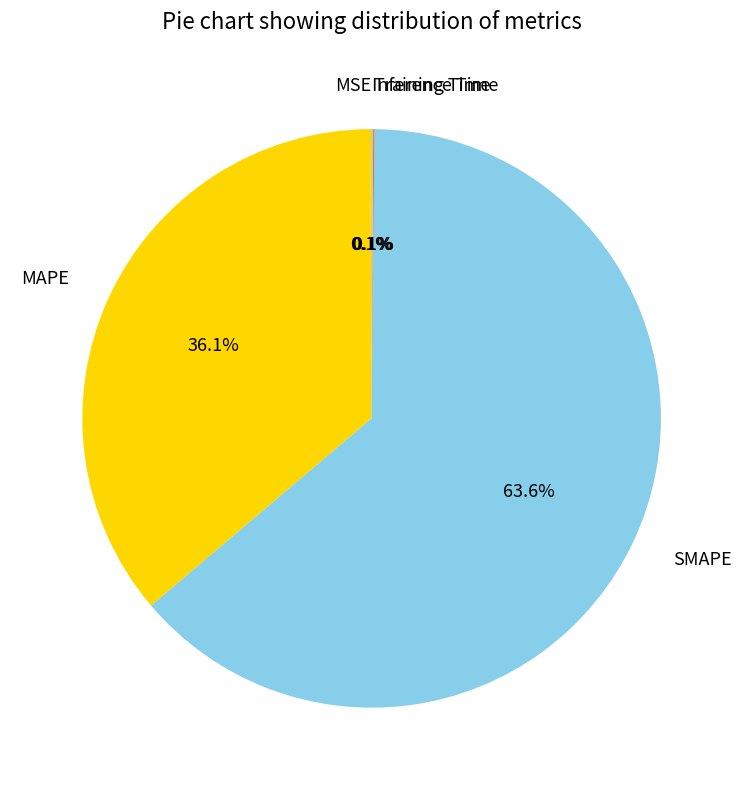

What is the largest slice in the pie chart?

SMAPE